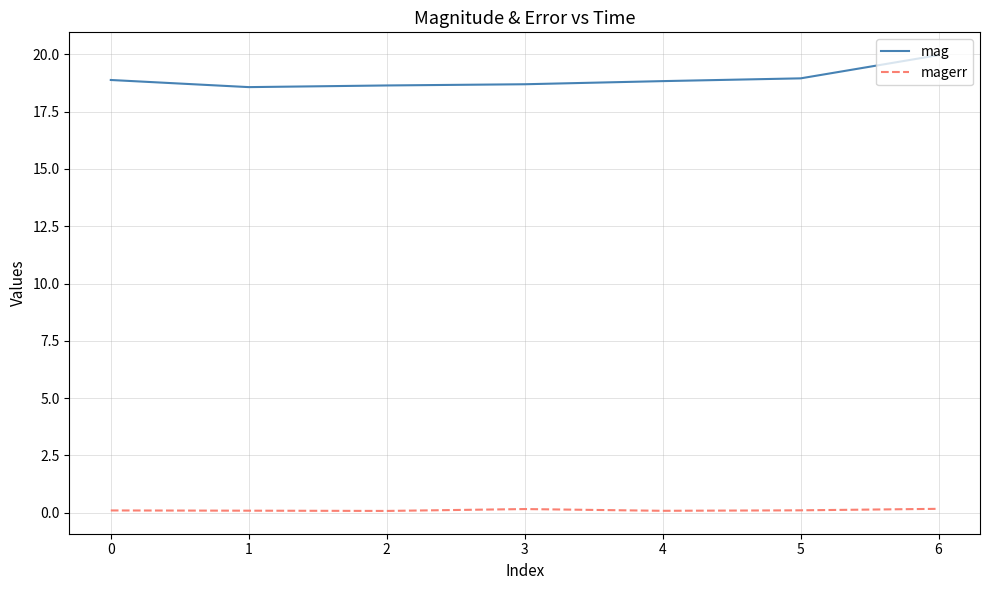

How many lines are shown in the chart?

2